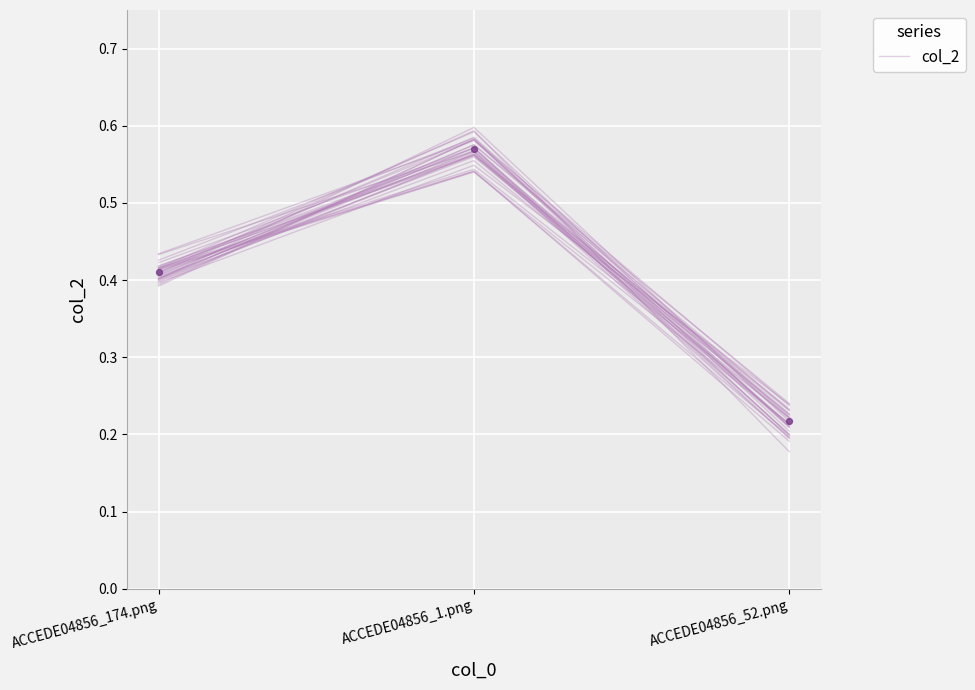

What is the change in value from ACCEDE04856_1.png to ACCEDE04856_52.png?

-0.3